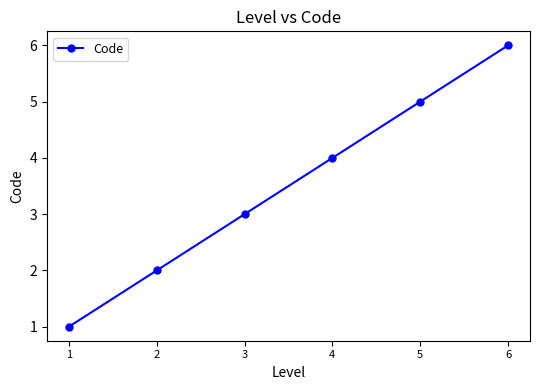

How many series are shown in this chart?

1